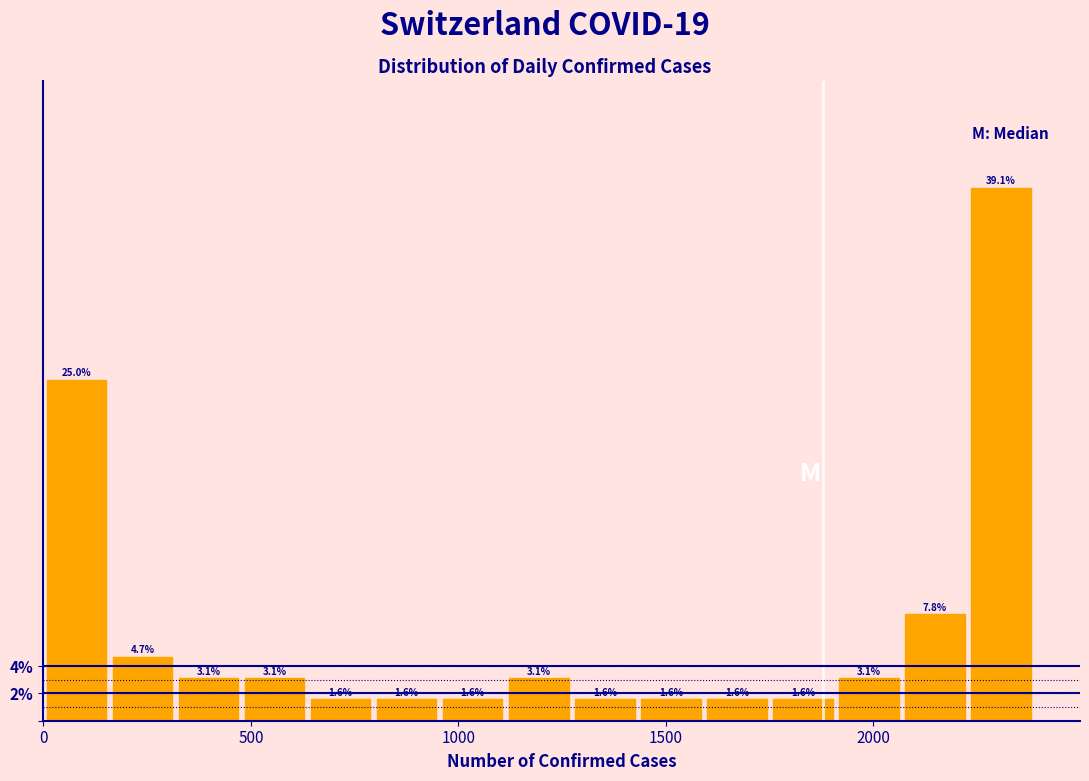

Read against the x-axis, roughly where is the centre of the tallest bar?

2300